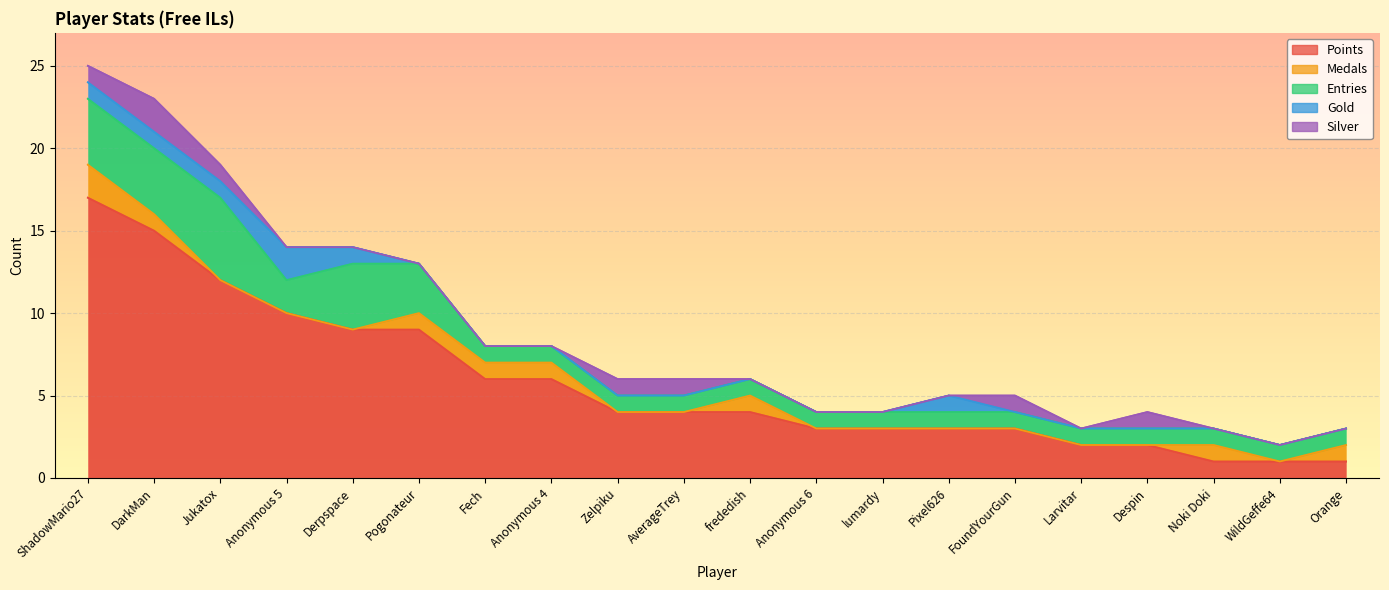

Where is Entries nearest to the value 3?

Pogonateur